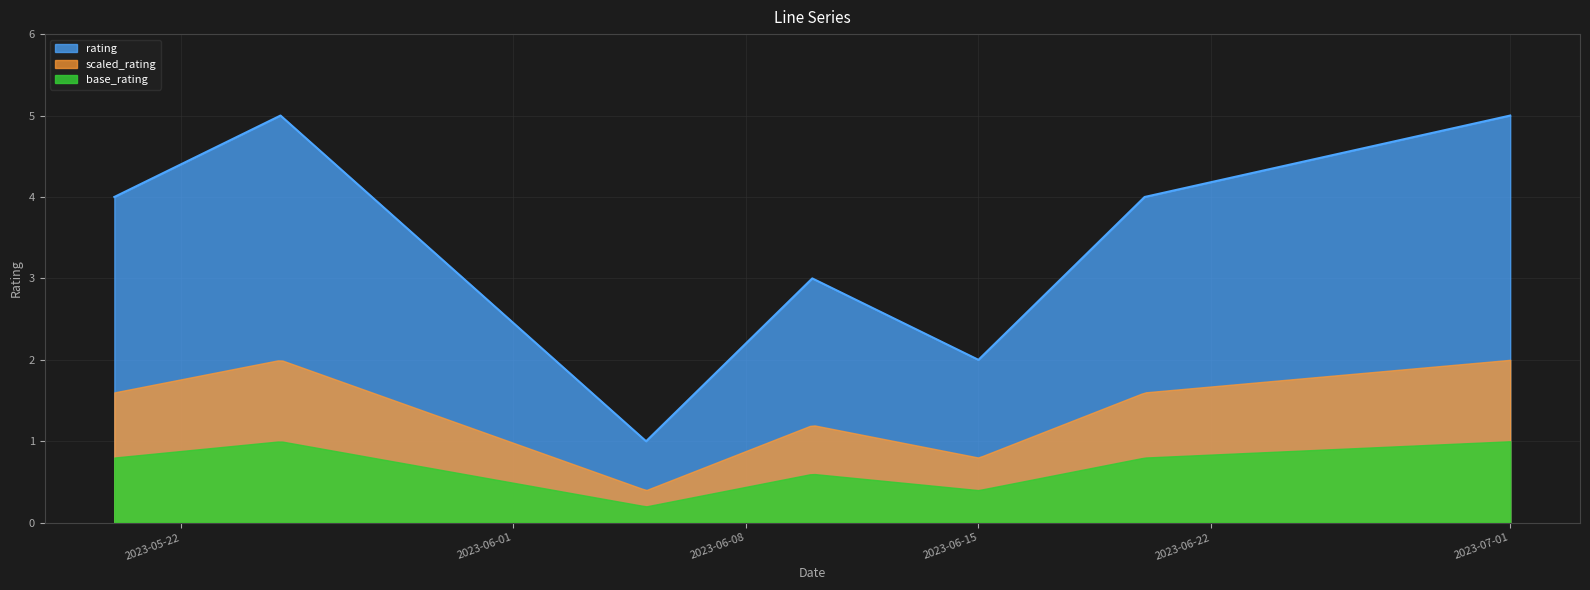

How many lines are shown in the chart?

1